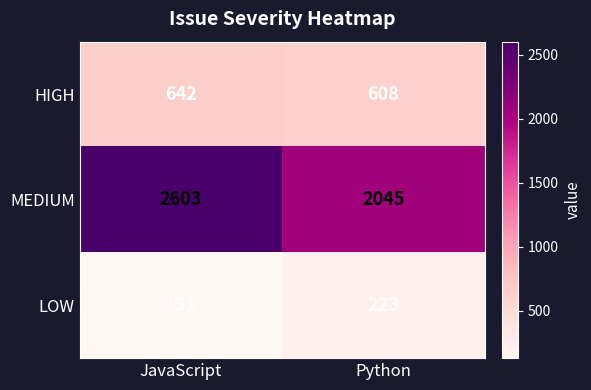

Reading left to right, transcribe all the data shown in this chart.

HIGH: 642	608
MEDIUM: 2603	2045
LOW: 131	223